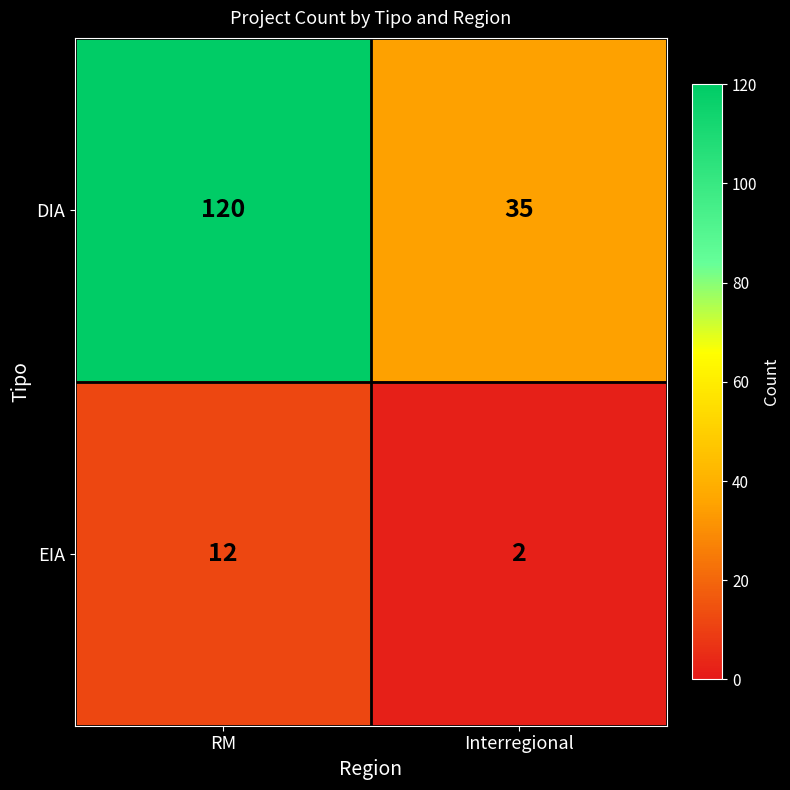

Reading left to right, list all the values displayed in this chart.

DIA: RM=120	Interregional=35
EIA: RM=12	Interregional=2